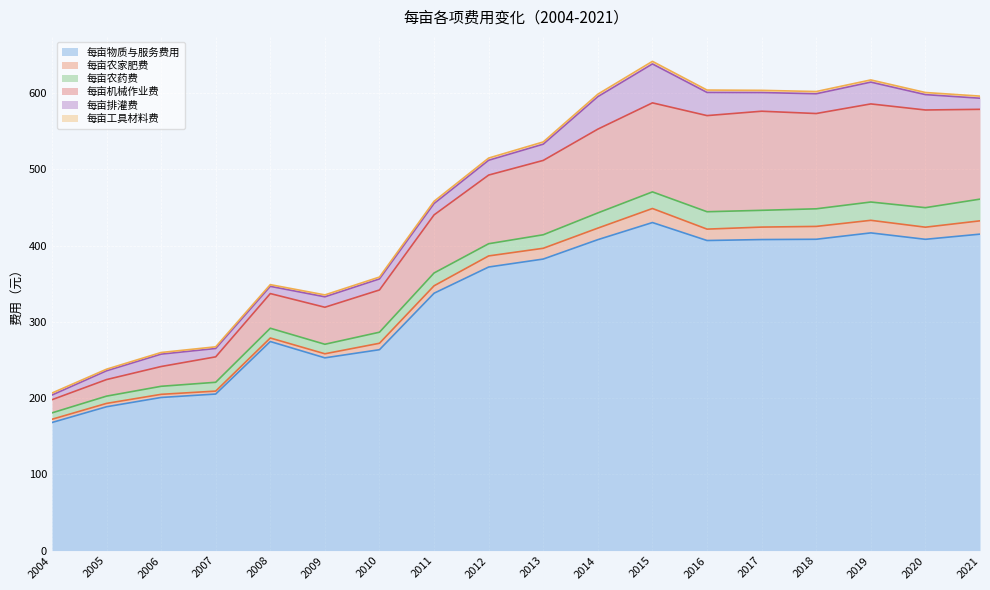

Between 2004 and 2011, which is larger?

2011